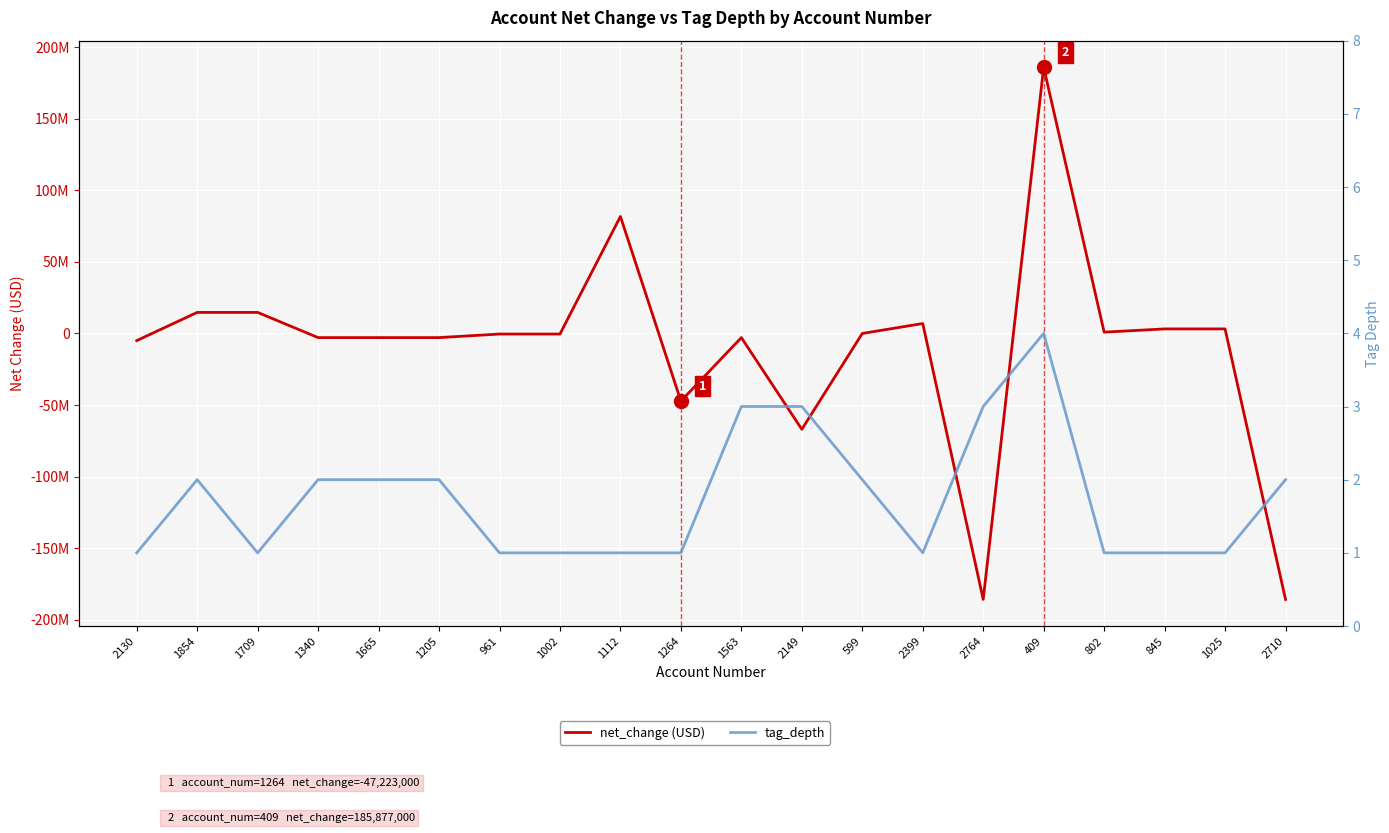

List the labels in order of tag_depth value, smallest first.

2130, 1709, 961, 1002, 1112, 1264, 2399, 802, 845, 1025, 1854, 1340, 1665, 1205, 599, 2710, 1563, 2149, 2764, 409